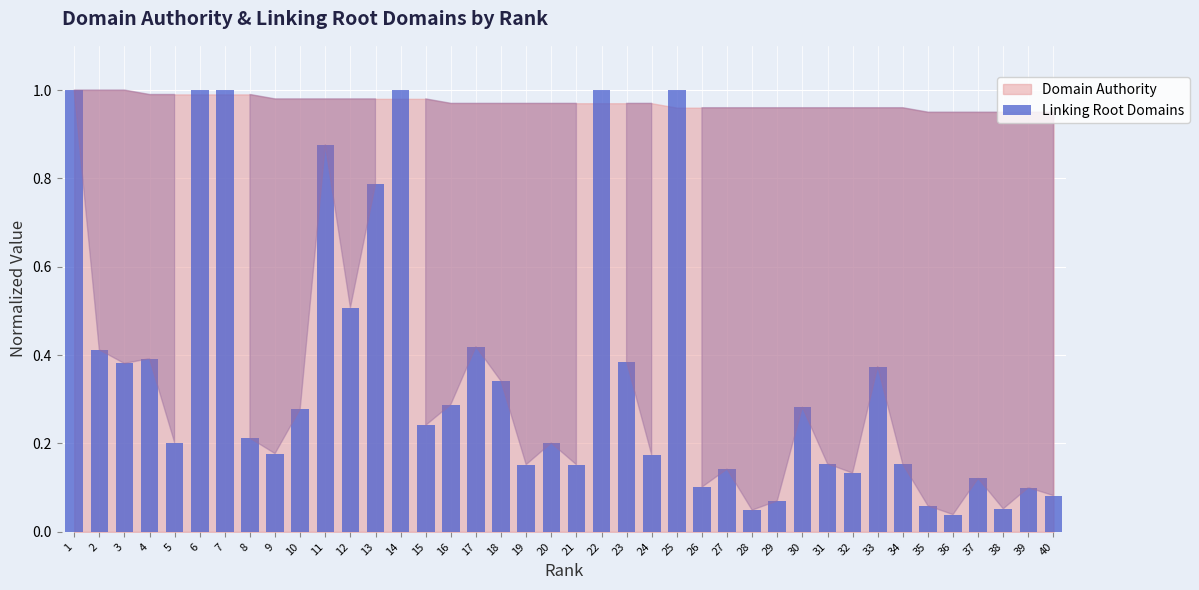

Does the chart contain any negative values?

No